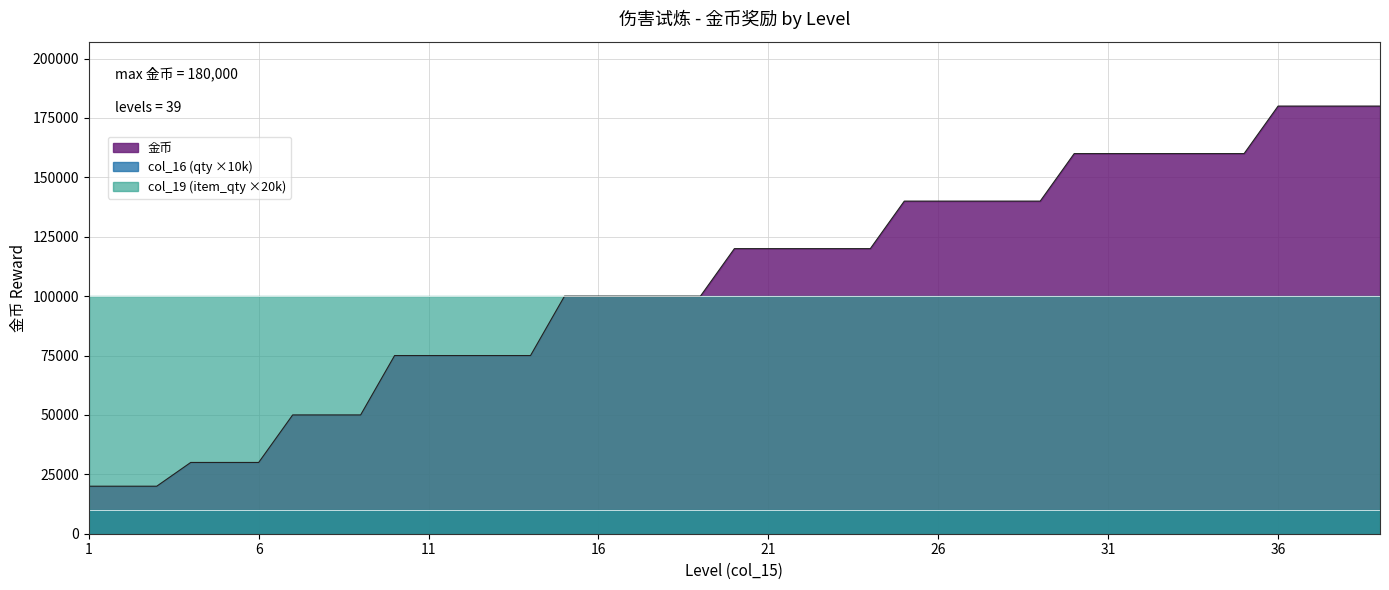

Which label corresponds to the largest value in the chart?

36